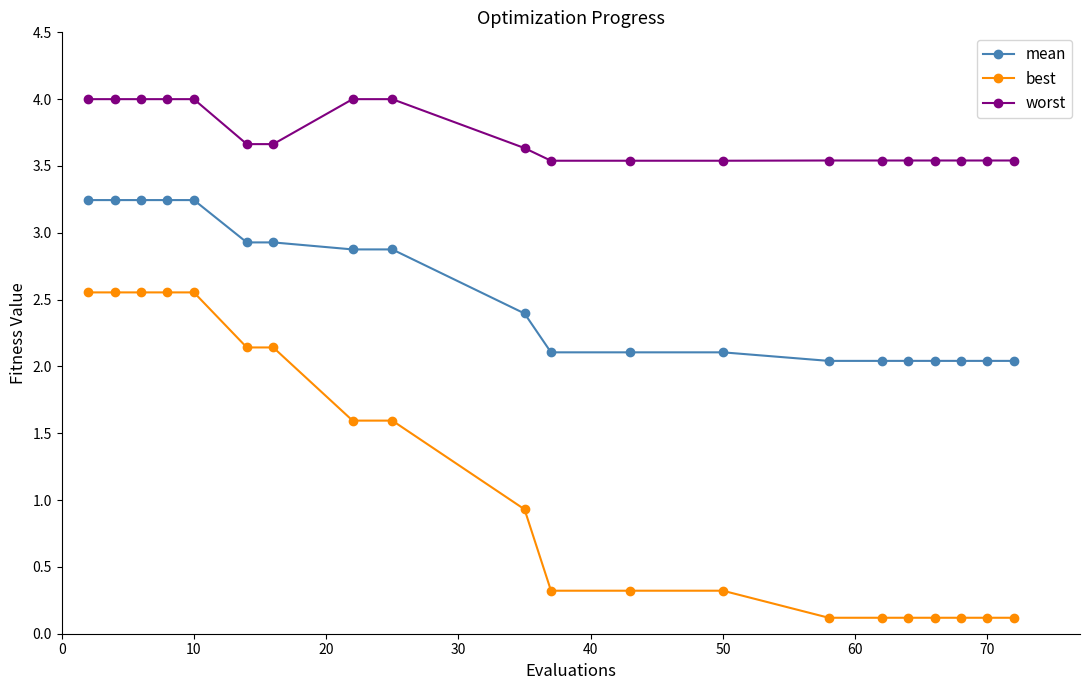

What is the difference between the second highest and minimum values in the best series?

2.4